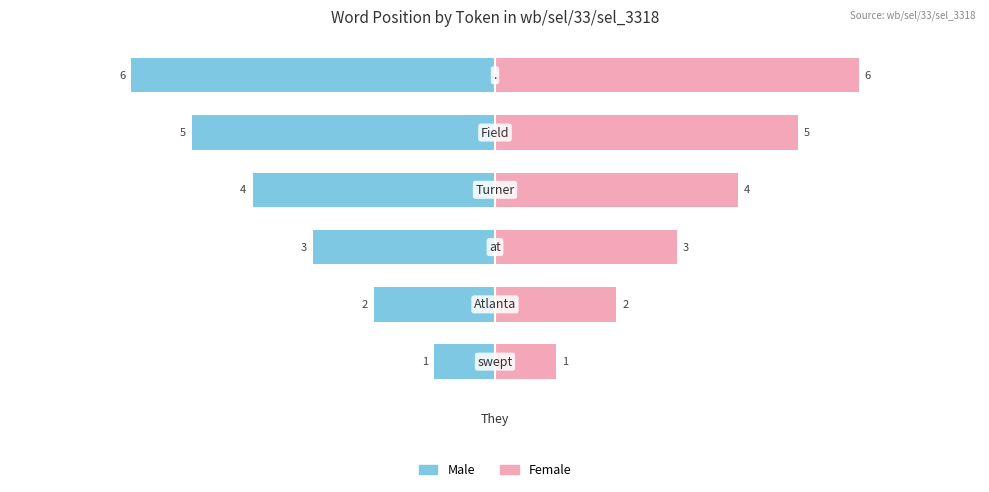

The value of Female at 3 is 5. True or false?

False